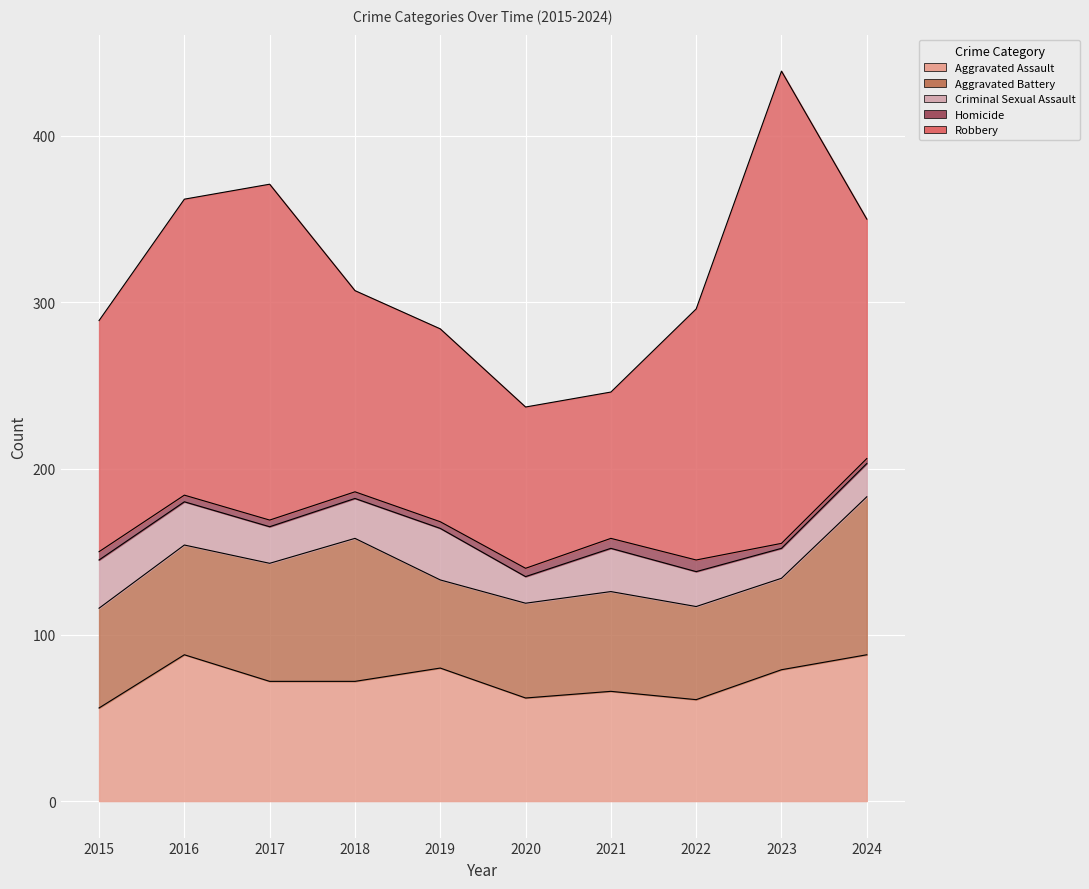

At which label does Homicide reach its peak?

2022